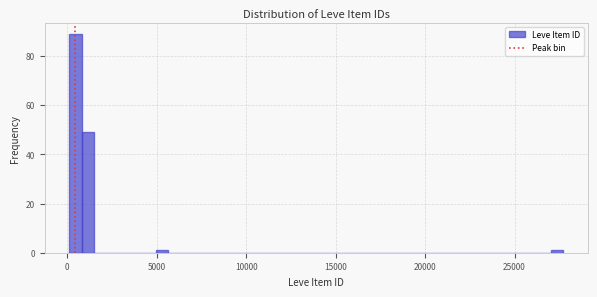

Read against the x-axis, roughly where is the centre of the tallest bar?

500